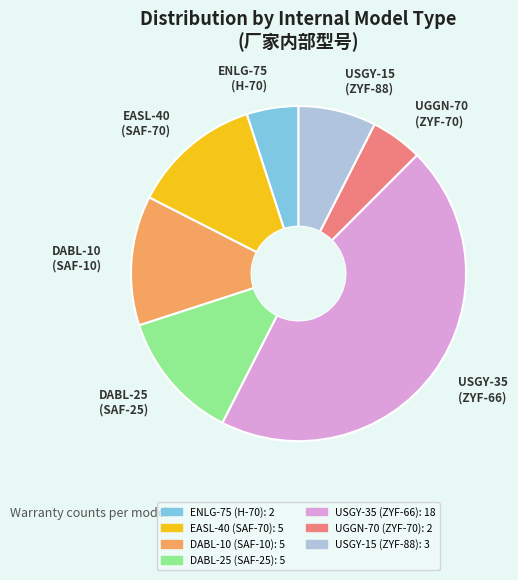

Does any single category account for the majority?

No